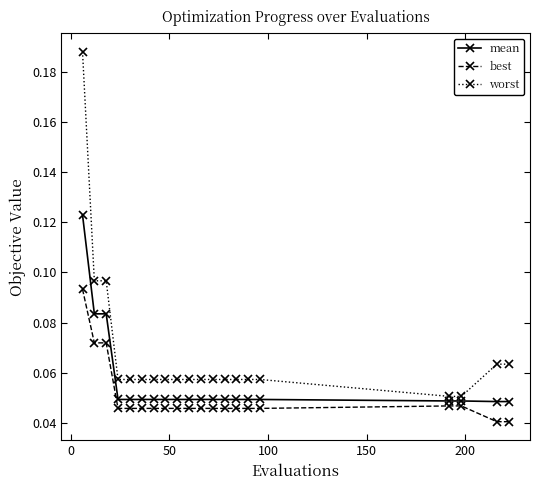

True or false: worst and best cross at least once.

False